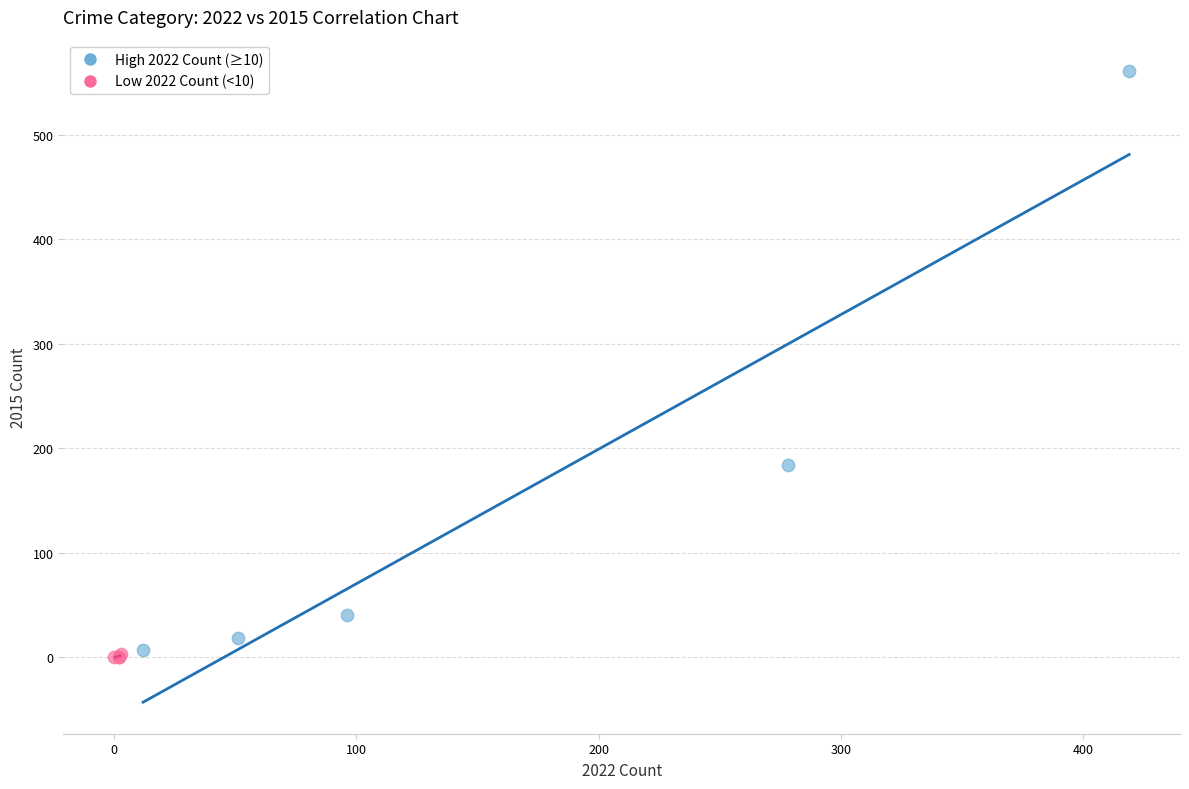

Which series has the largest Y range (max minus min)?

High 2022 Count (≥10)